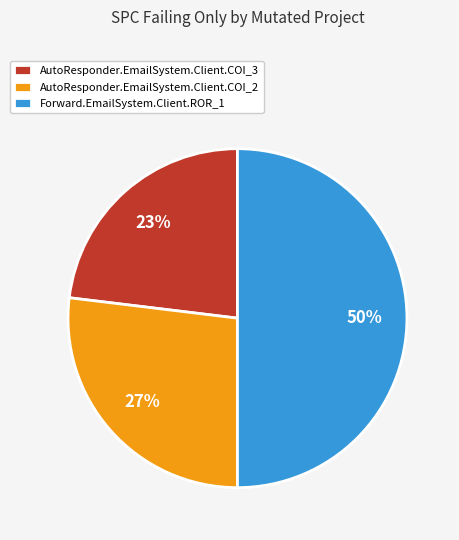

What percentage is the AutoResponder.EmailSystem.Client.COI_3 slice, to the nearest percent?

23%